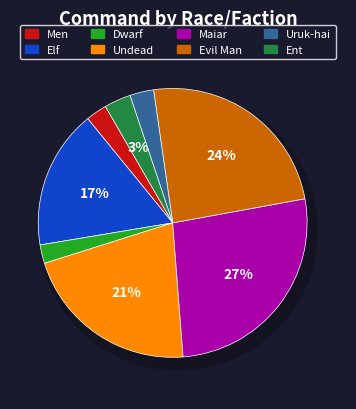

Combined, what portion of the pie is Evil Man and Maiar?

51.0%